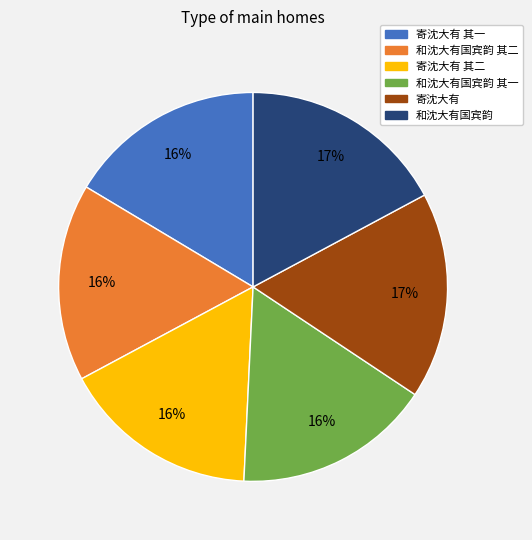

To the nearest percent, what is the average slice percentage?

17%